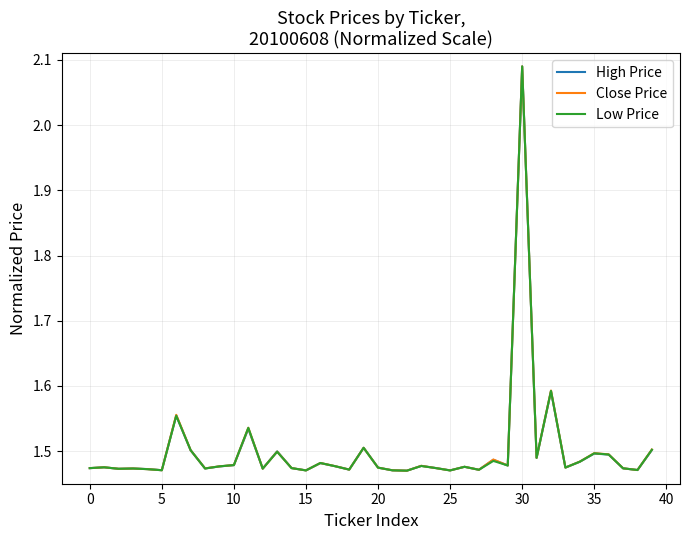

Does the chart have visible grid lines?

Yes